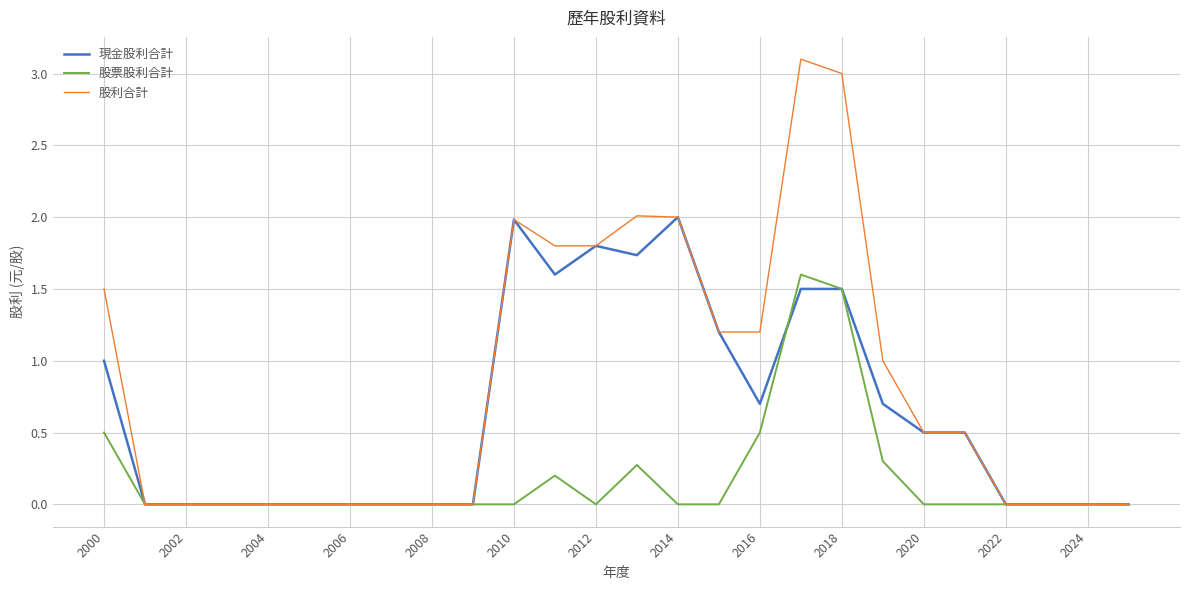

What is the difference between the maximum and minimum values in the 股利合計 series?

3.1